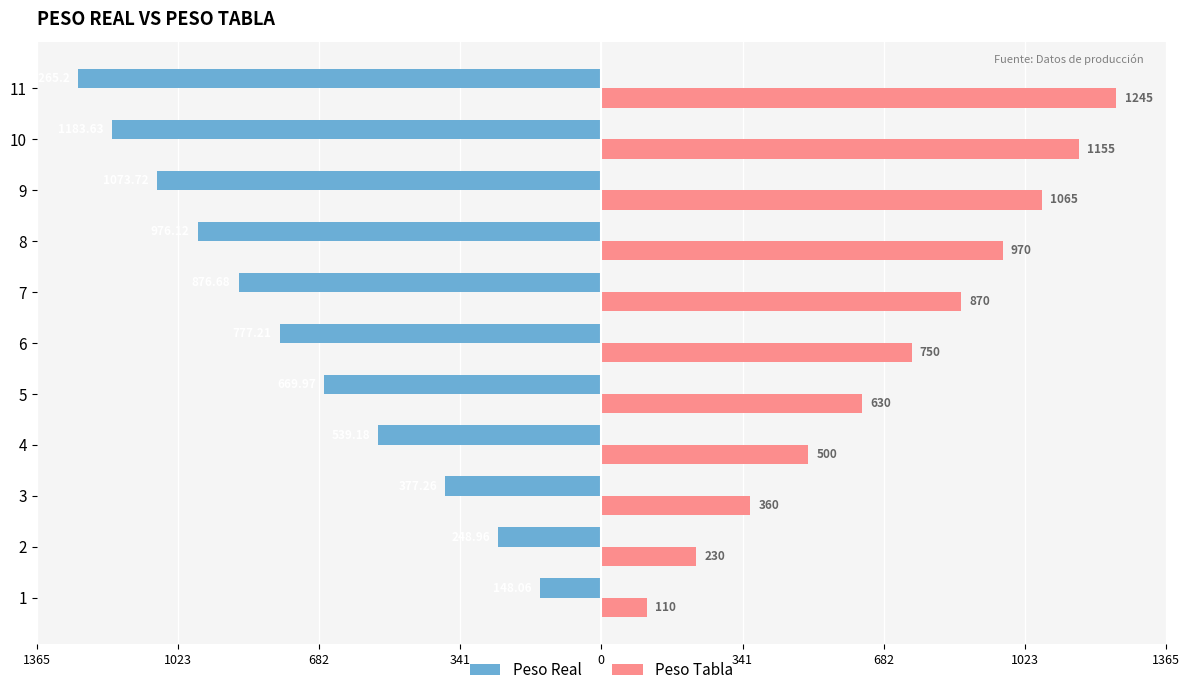

What are all the series names shown in the legend?

Peso Real, Peso Tabla